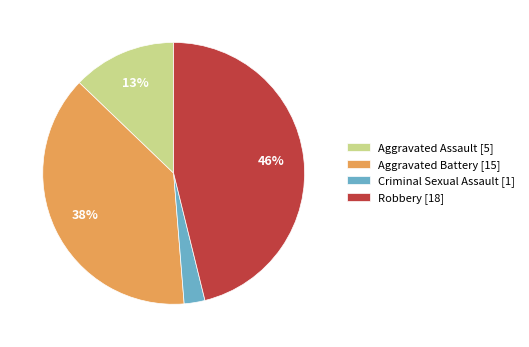

True or false: Criminal Sexual Assault accounts for 10% of the total.

False